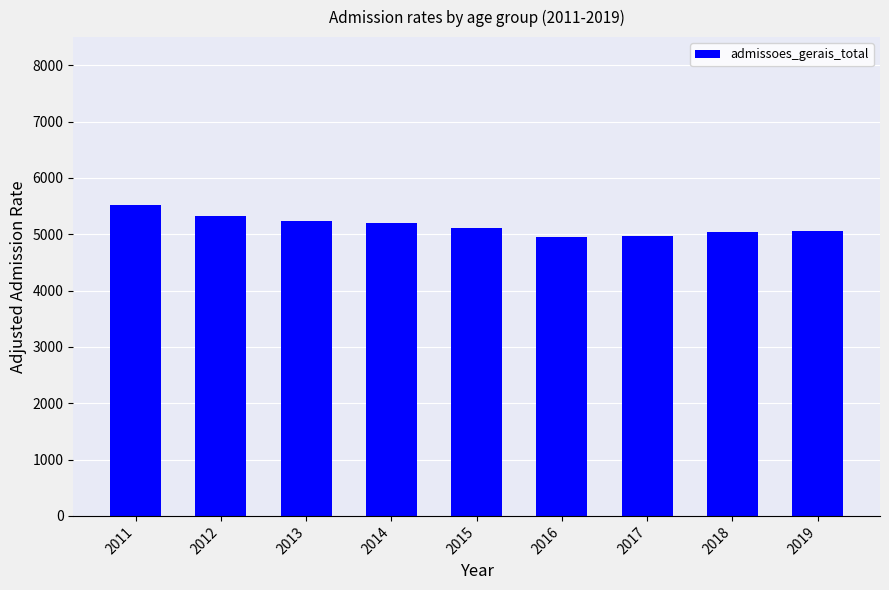

What is the value of the 6th bar from the left?

4945